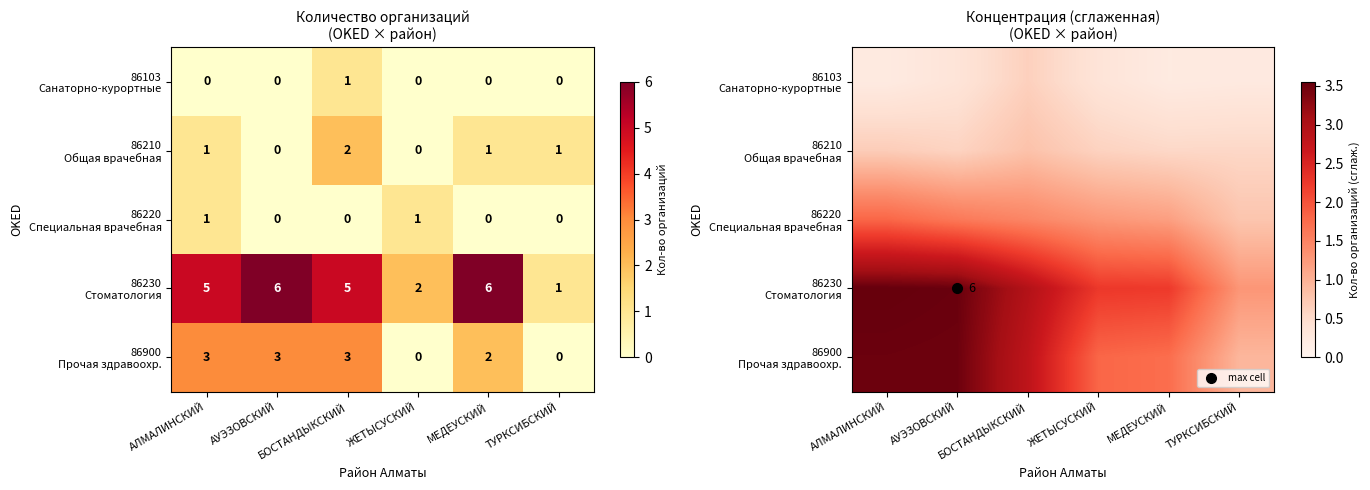

Which has a higher value, ЖЕТЫСУСКИЙ or АУЭЗОВСКИЙ?

ЖЕТЫСУСКИЙ